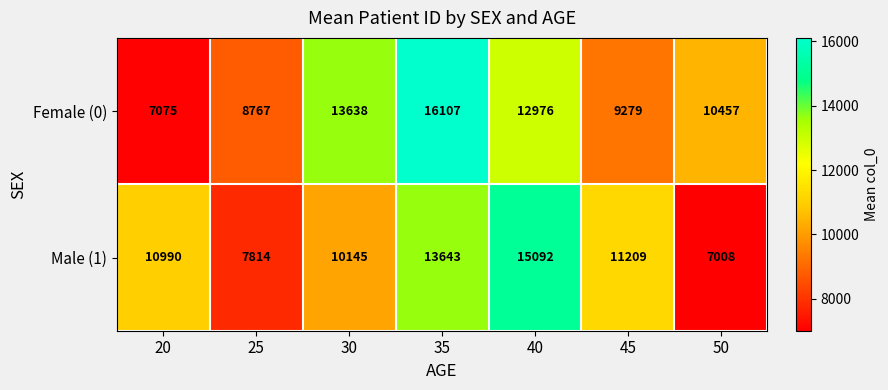

What is the maximum value shown in the chart?

16107